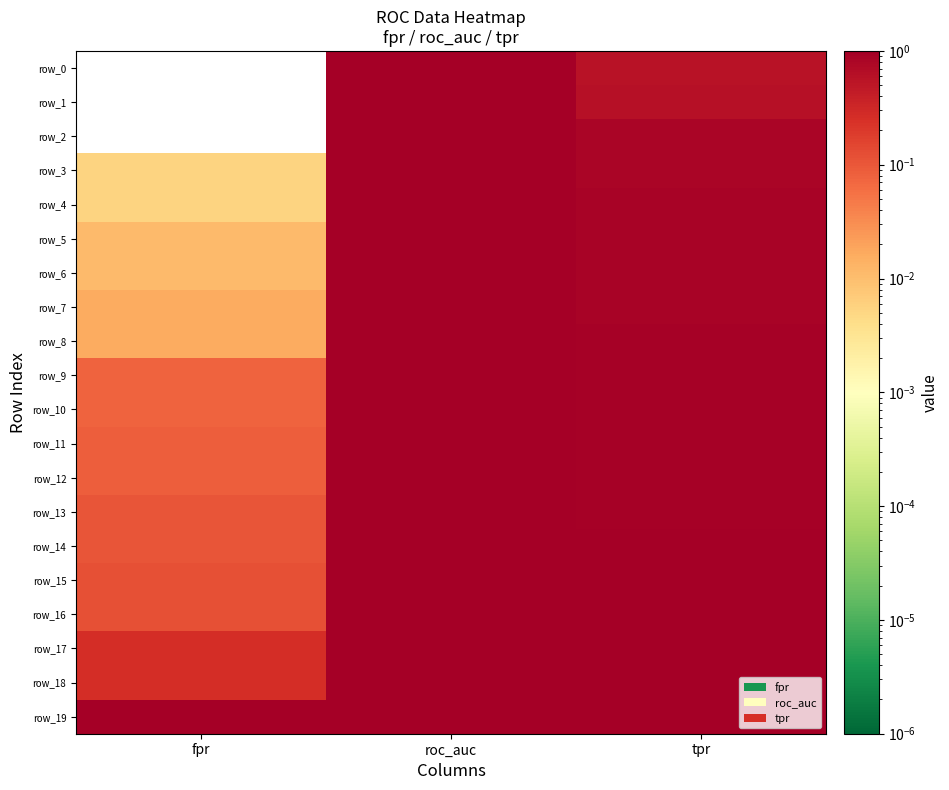

How many values in the row_1 series exceed 0?

2